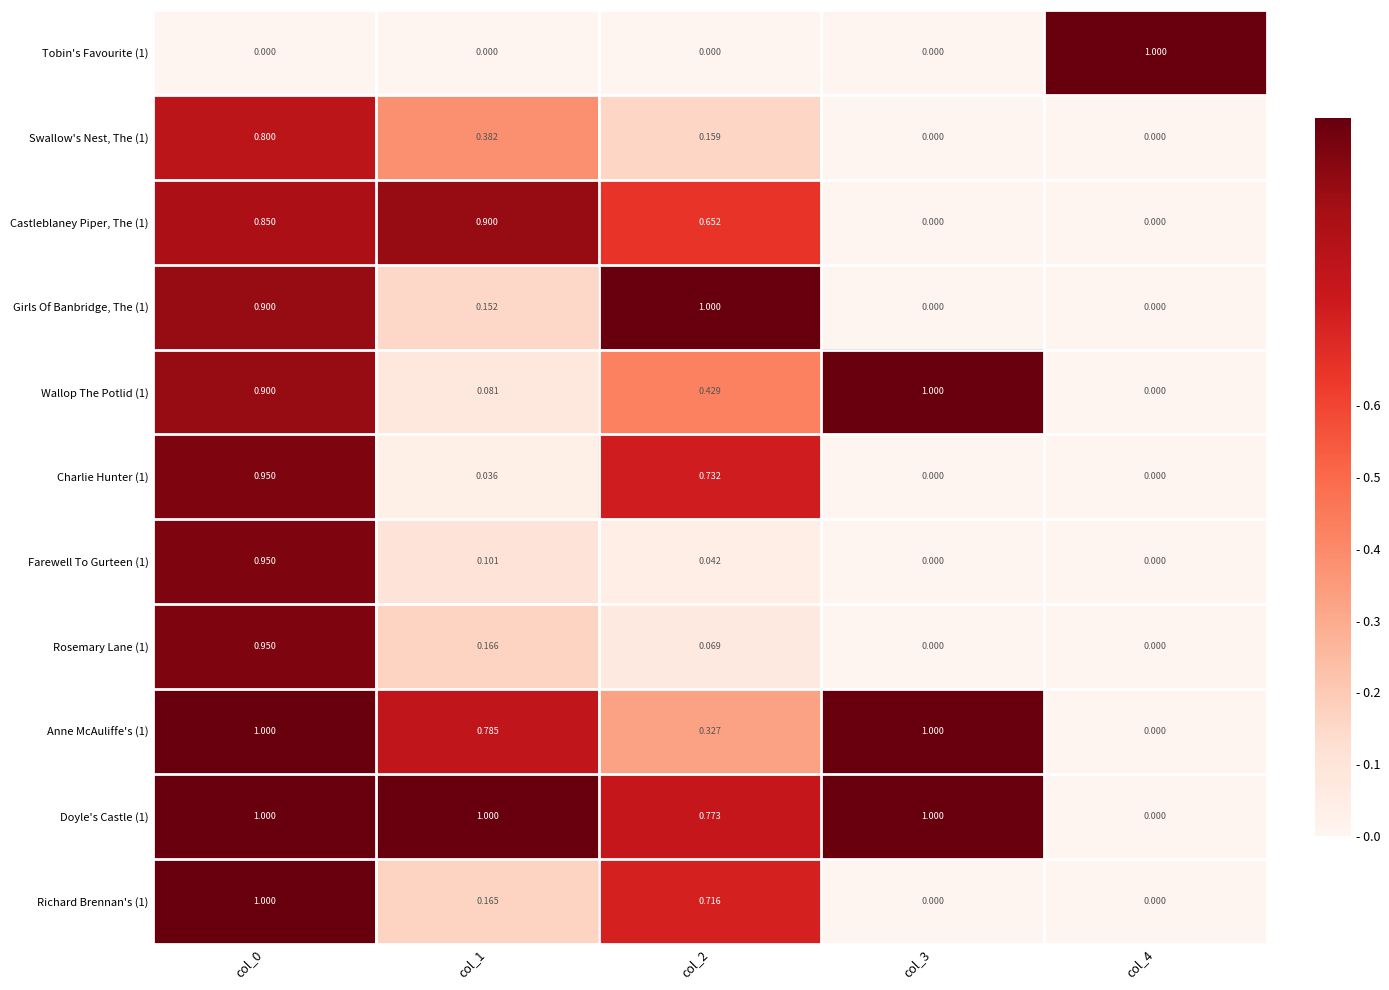

Reading left to right, what are all the values shown in this chart?

Tobin's Favourite (1): col_0=0.0	col_1=0.0	col_2=0.0	col_3=0.0	col_4=1.0
Swallow's Nest, The (1): col_0=0.8	col_1=0.4	col_2=0.2	col_3=0.0	col_4=0.0
Castleblaney Piper, The (1): col_0=0.8	col_1=0.9	col_2=0.7	col_3=0.0	col_4=0.0
Girls Of Banbridge, The (1): col_0=0.9	col_1=0.2	col_2=1.0	col_3=0.0	col_4=0.0
Wallop The Potlid (1): col_0=0.9	col_1=0.1	col_2=0.4	col_3=1.0	col_4=0.0
Charlie Hunter (1): col_0=0.9	col_1=0.0	col_2=0.7	col_3=0.0	col_4=0.0
Farewell To Gurteen (1): col_0=0.9	col_1=0.1	col_2=0.0	col_3=0.0	col_4=0.0
Rosemary Lane (1): col_0=0.9	col_1=0.2	col_2=0.1	col_3=0.0	col_4=0.0
Anne McAuliffe's (1): col_0=1.0	col_1=0.8	col_2=0.3	col_3=1.0	col_4=0.0
Doyle's Castle (1): col_0=1.0	col_1=1.0	col_2=0.8	col_3=1.0	col_4=0.0
Richard Brennan's (1): col_0=1.0	col_1=0.2	col_2=0.7	col_3=0.0	col_4=0.0